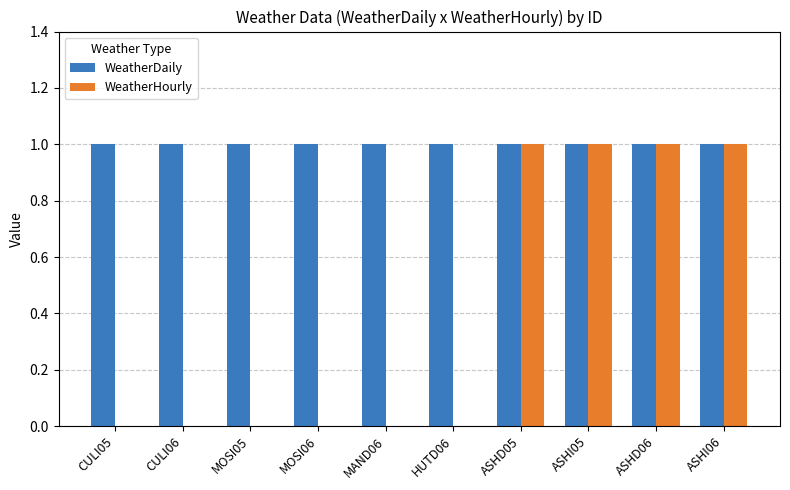

Which series has the largest total across all categories?

WeatherDaily